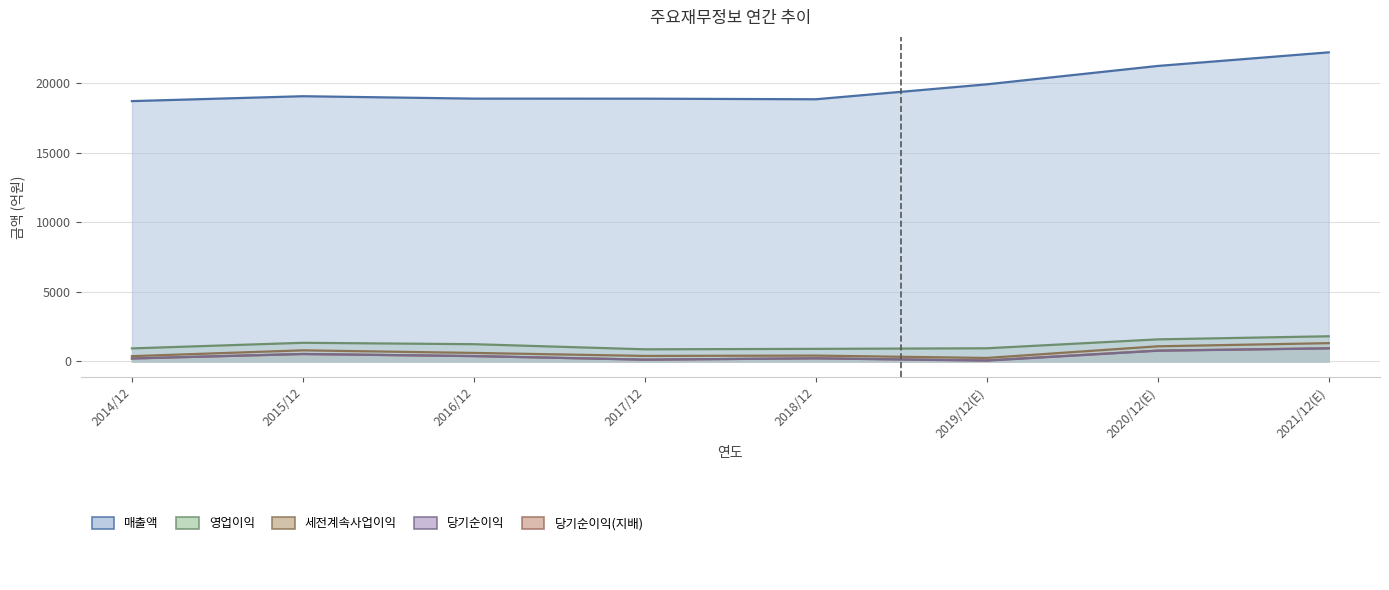

True or false: 당기순이익 has a value of 114 at 2018/12.

False